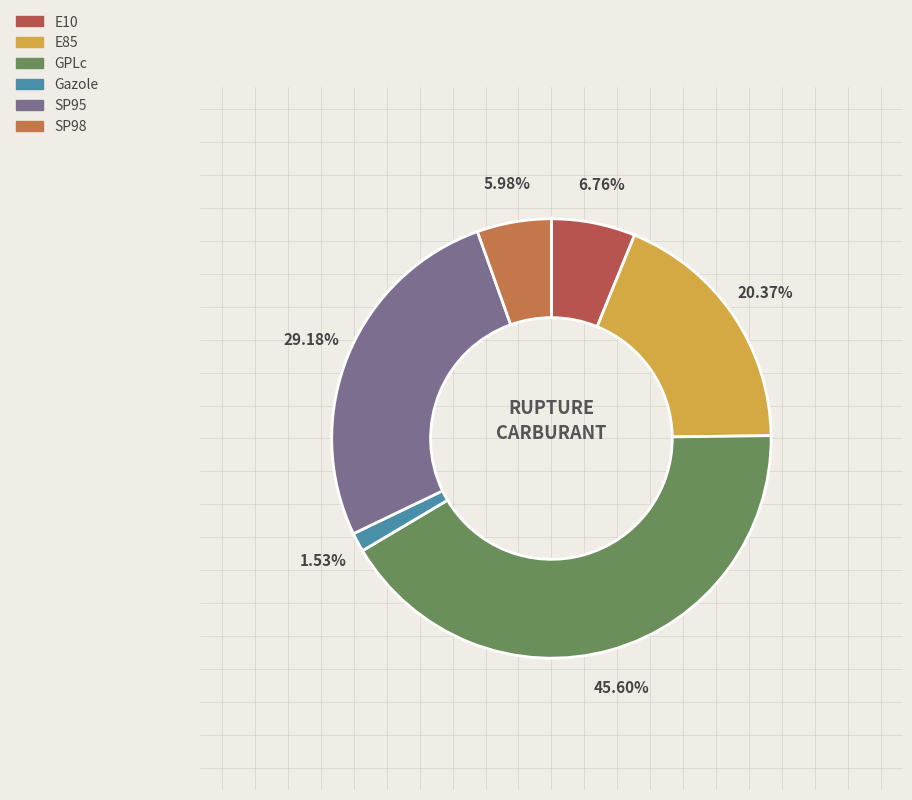

To the nearest percent, what is the average slice percentage?

17%